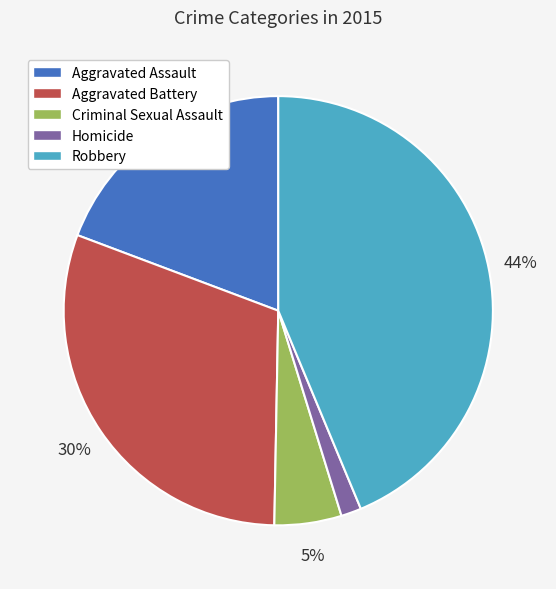

True or false: Homicide accounts for 2% of the total.

True